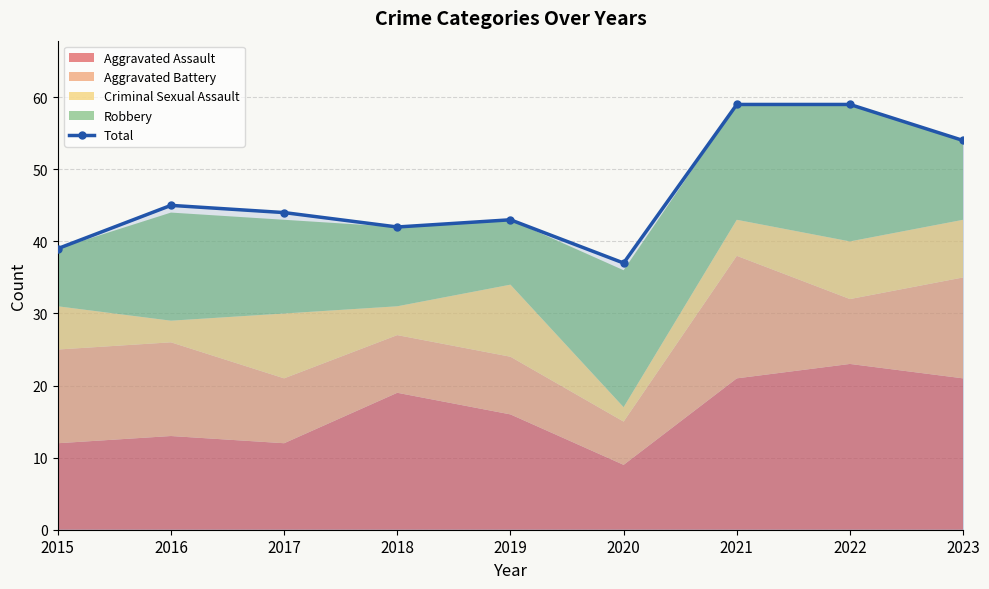

Reading left to right, what are all the values shown in this chart?

39	45	44	42	43	37	59	59	54